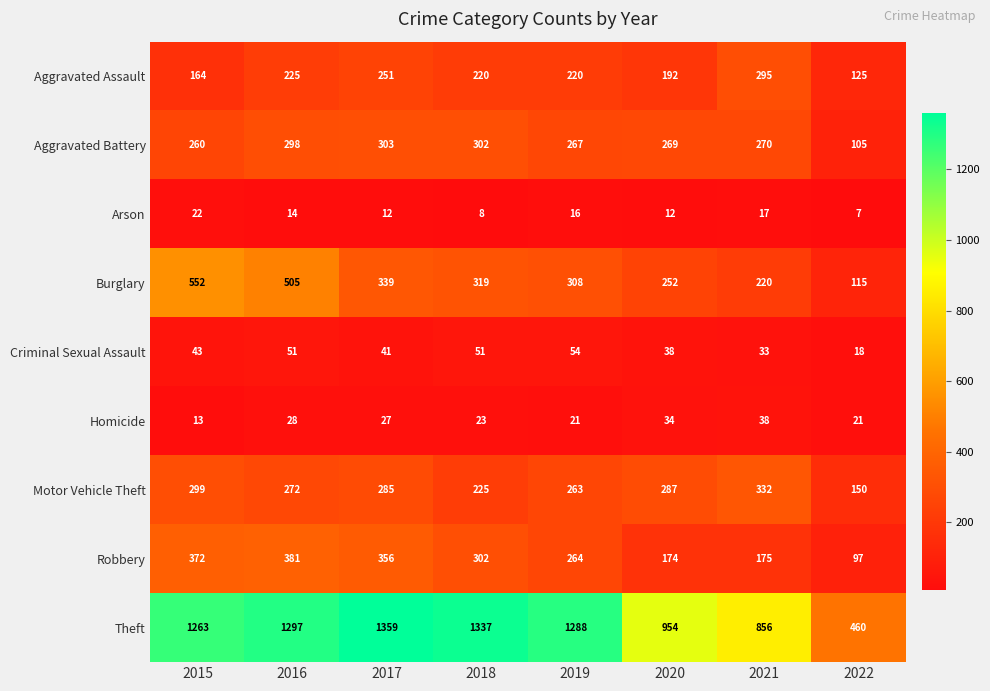

Rank the series at 2015 from lowest to highest value.

Homicide, Arson, Criminal Sexual Assault, Aggravated Assault, Aggravated Battery, Motor Vehicle Theft, Robbery, Burglary, Theft